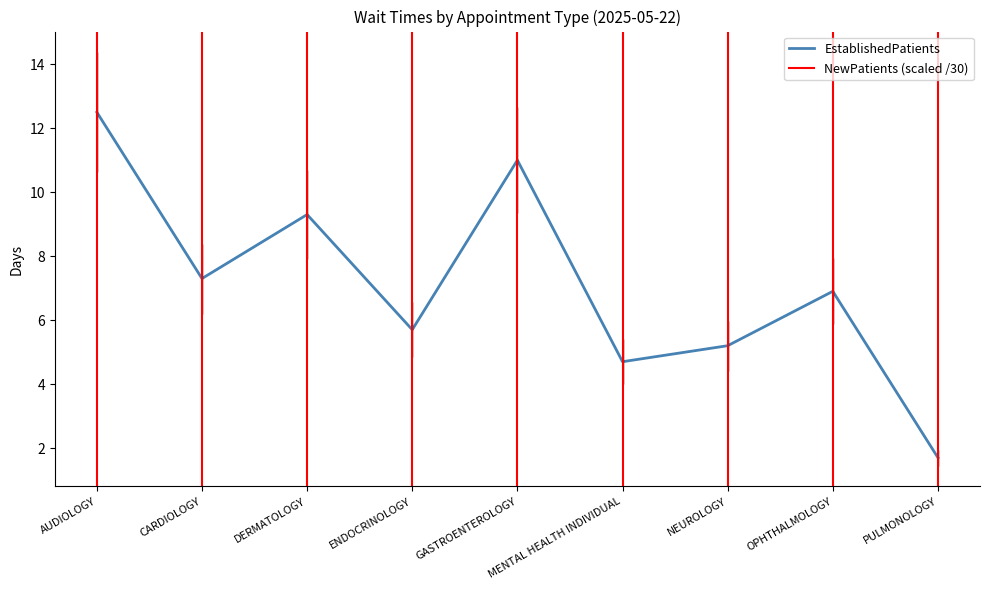

Reading right to left, transcribe all the data shown in this chart.

1.7	6.9	5.2	4.7	11.0	5.7	9.3	7.3	12.5